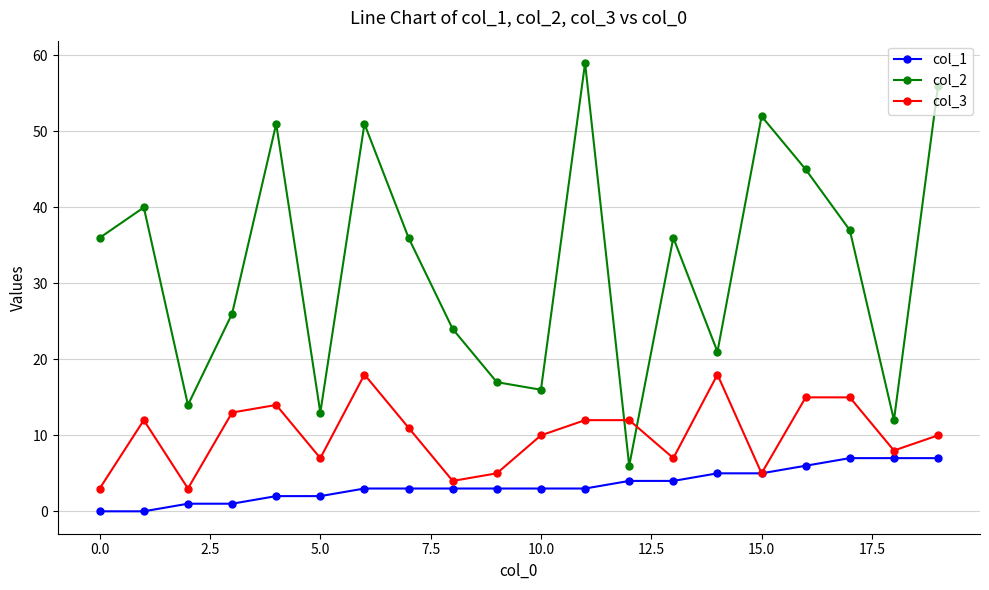

How many interior local valleys does the col_2 series have?

6